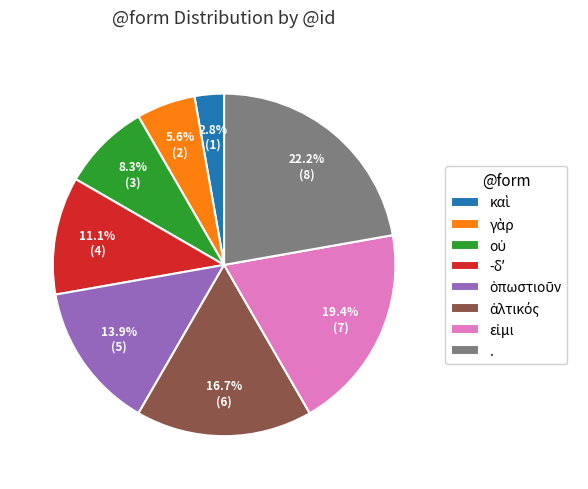

Is there any slice that represents more than half of the pie?

No